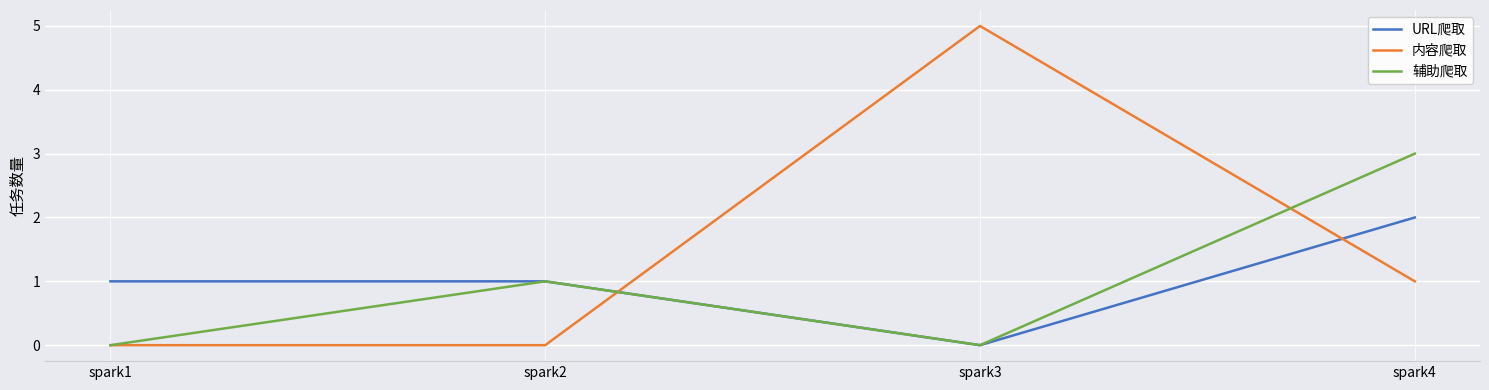

List the series in order of their peak value, lowest first.

URL爬取, 辅助爬取, 内容爬取